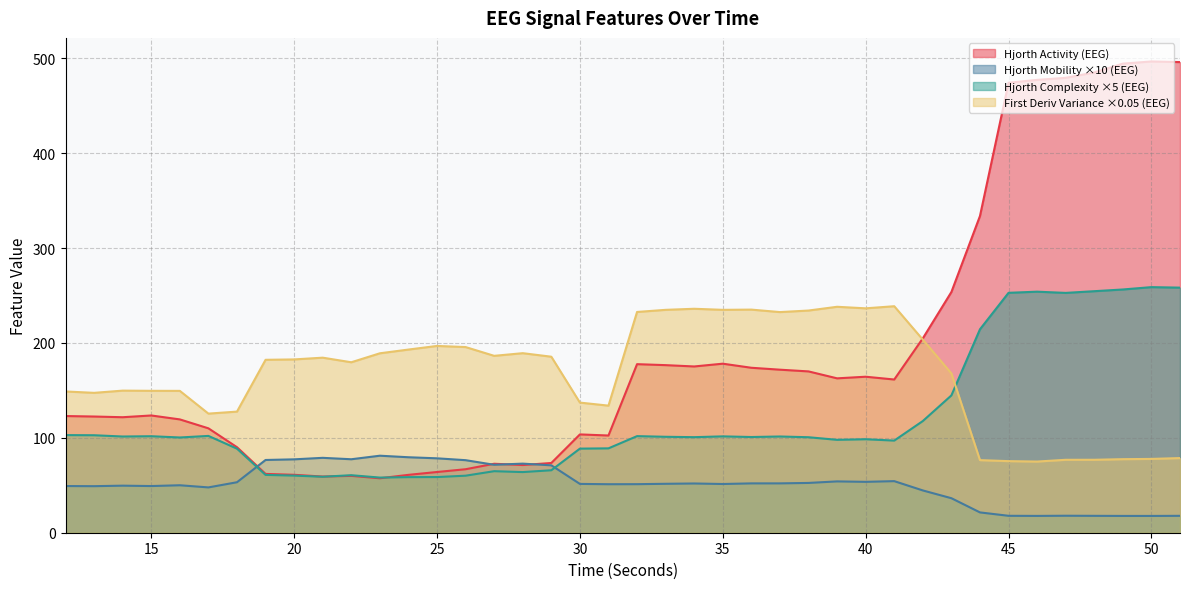

True or false: firstDerivVariance_EEG and hjorthActivity_EEG cross at least once.

True